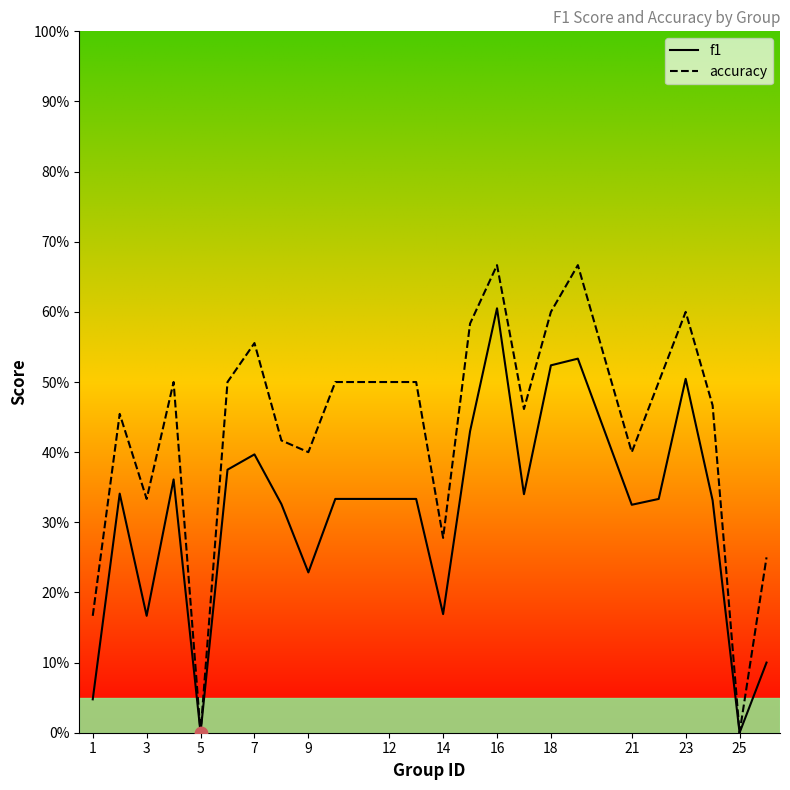

Which series has the largest total across all categories?

accuracy